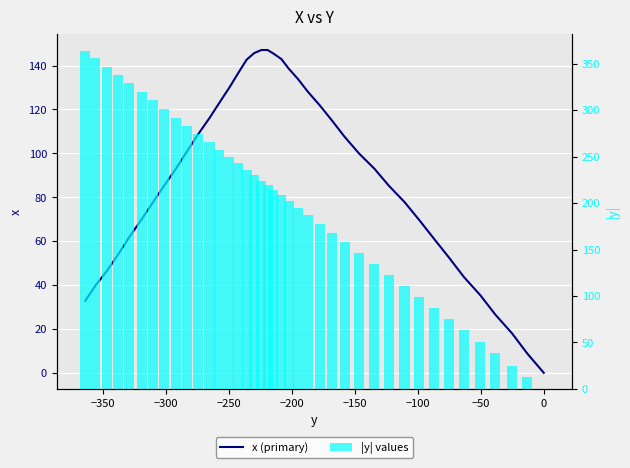

What is the sum of all x (primary) values?

3562.8